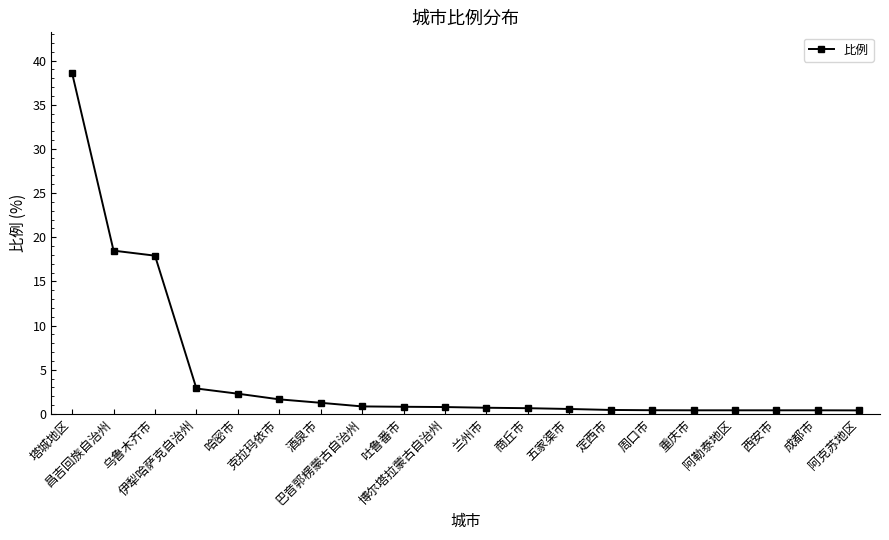

What is the difference between the maximum and minimum values?

38.2